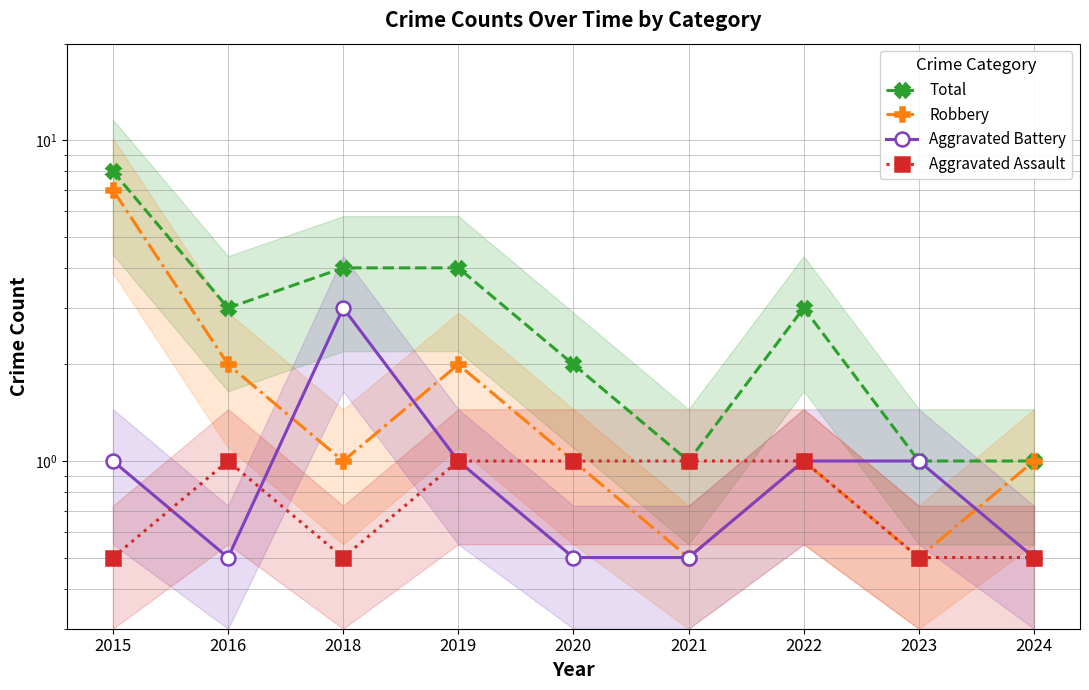

True or false: Robbery and Total cross at least once.

False